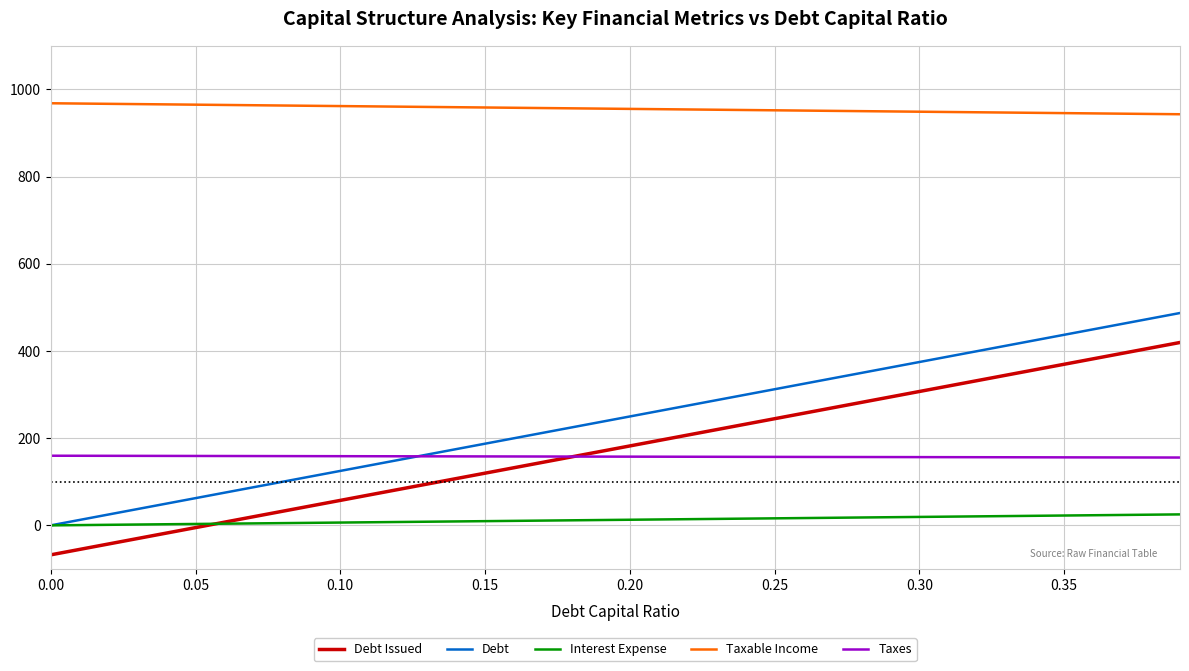

Rank the series by their maximum value, from lowest to highest.

Interest Expense, Taxes, Debt Issued, Debt, Taxable Income